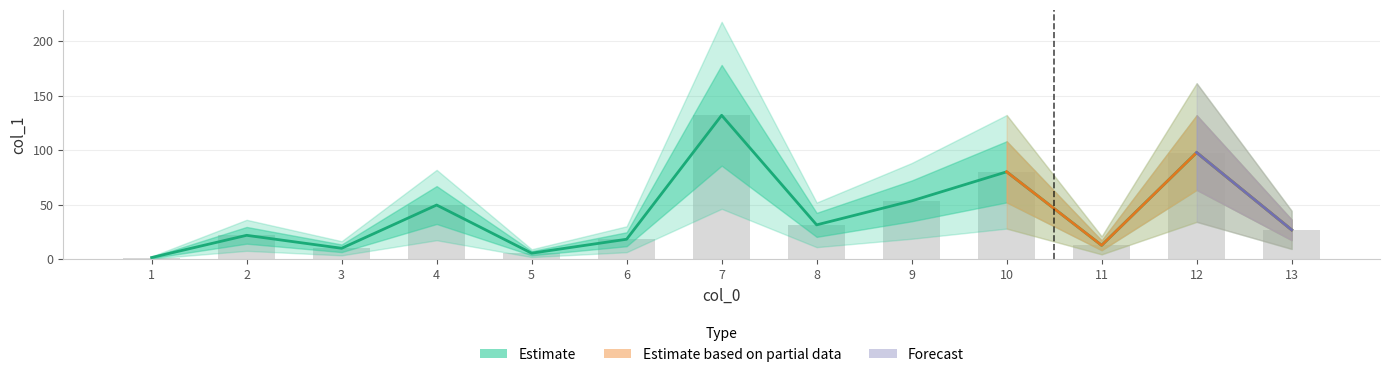

Reading left to right, transcribe all the data shown in this chart.

1.5	21.9	10.0	49.7	5.5	18.3	132.1	31.5	53.5	80.2	12.7	97.9	26.9